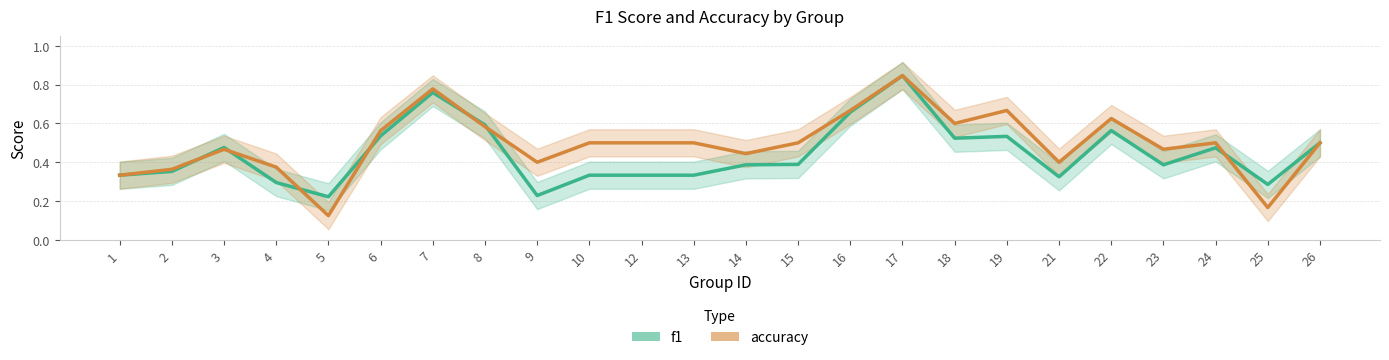

How many interior local valleys does the accuracy series have?

7